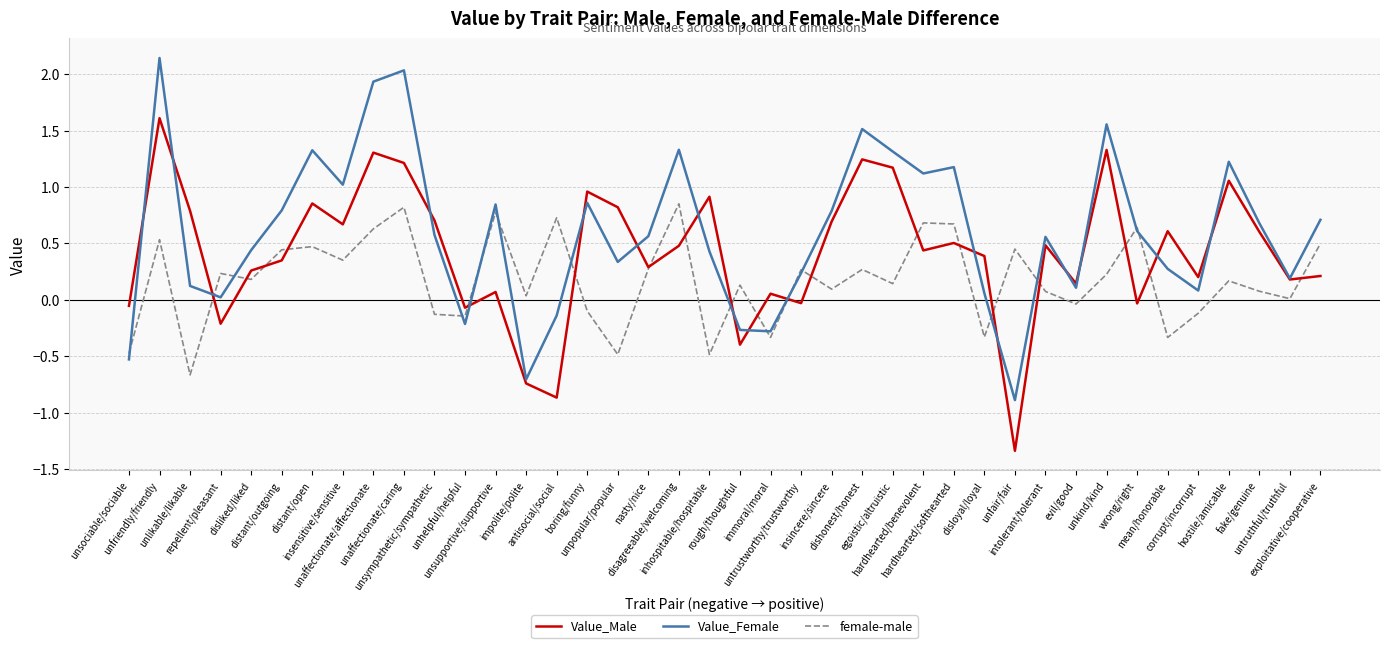

How many distinct data groups are displayed?

3